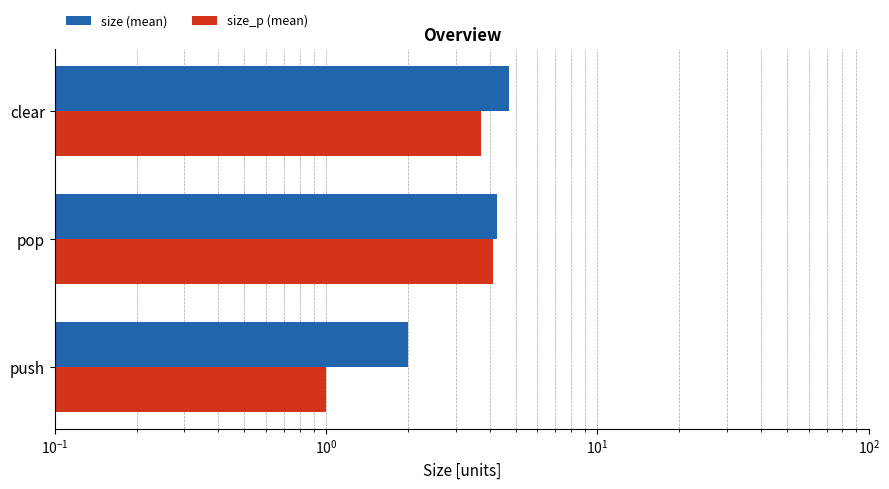

What is the difference between the second highest and minimum values in the size_p (mean) series?

2.7